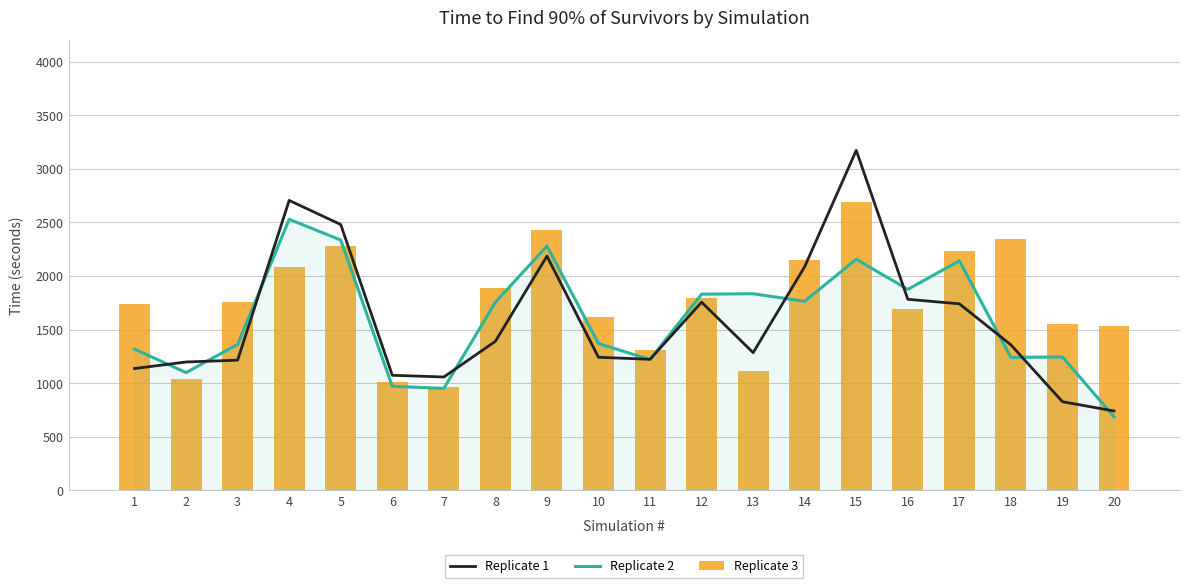

How many data points in Replicate 3 are above 1757?

9